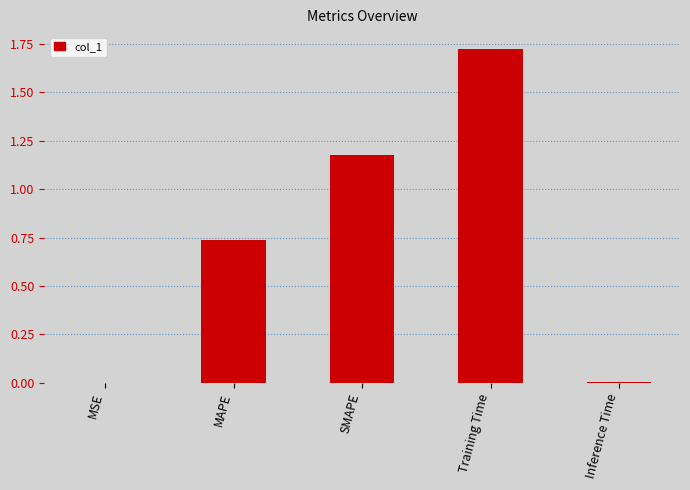

What is the sum of all values?

3.6